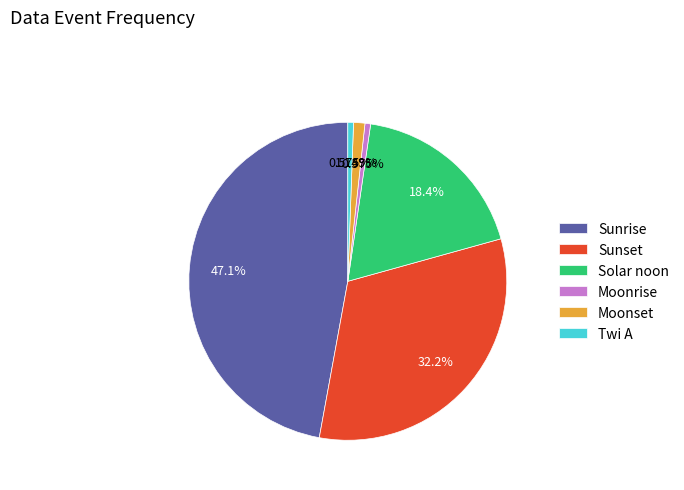

To the nearest percent, what is the difference between the Moonset and Sunset slice percentages?

31%